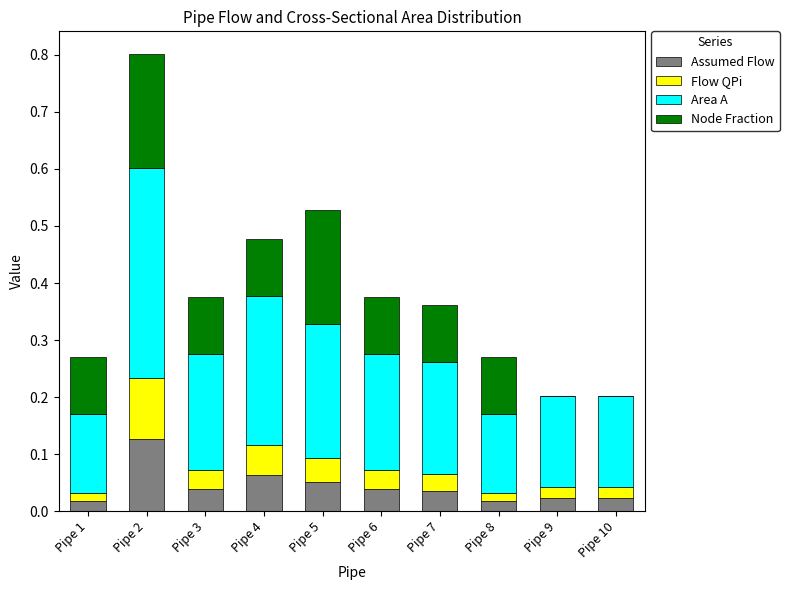

Which category has the highest value in the Assumed Flow series?

Pipe 2